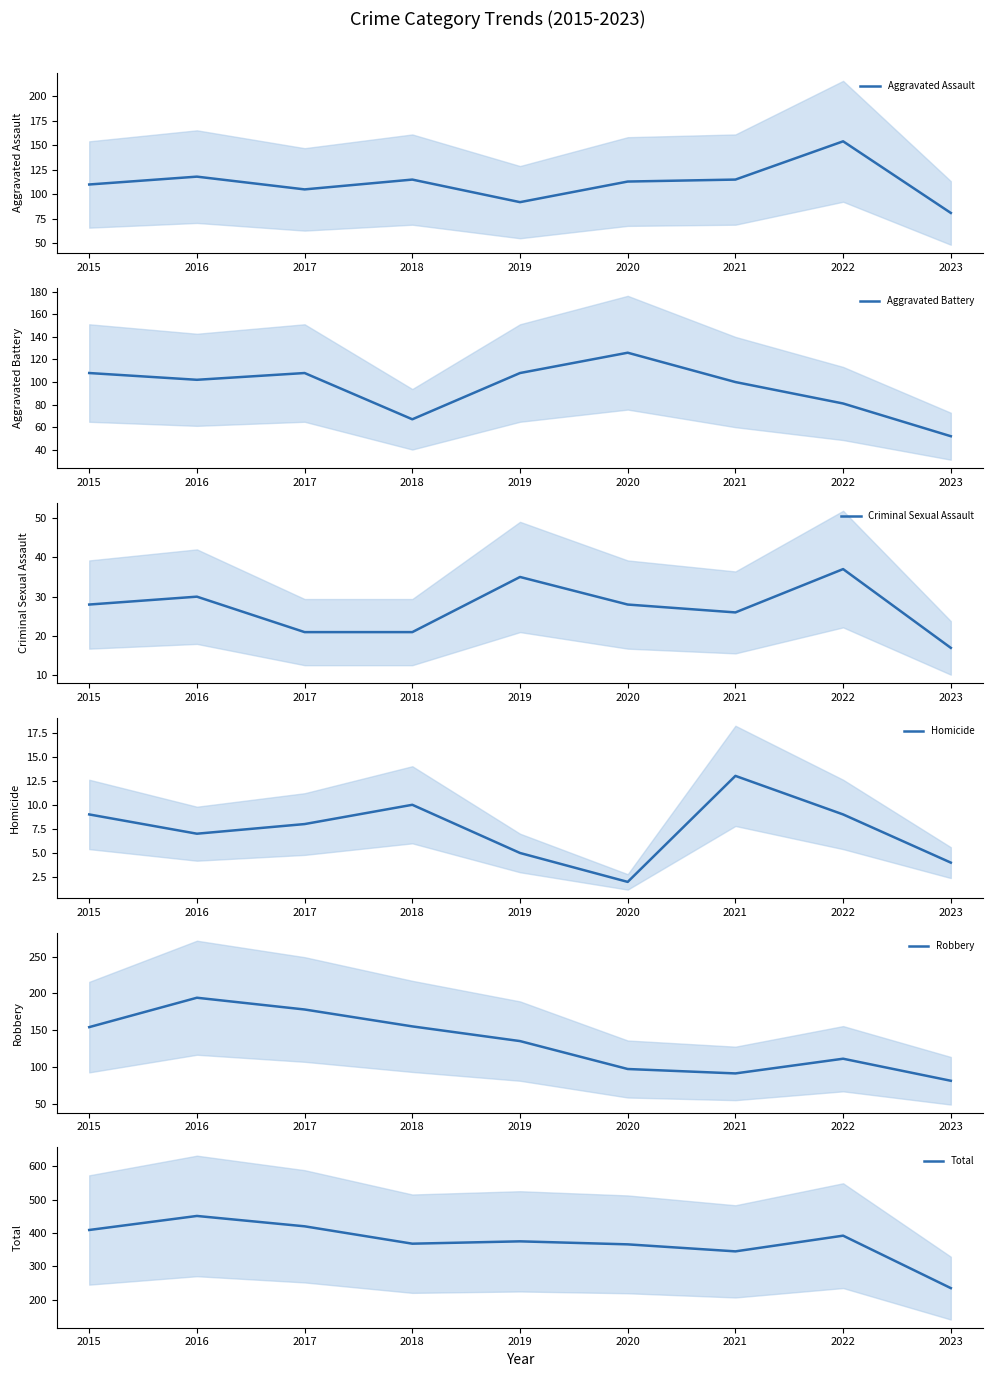

Is it true that Aggravated Battery equals 34 at 2023?

False